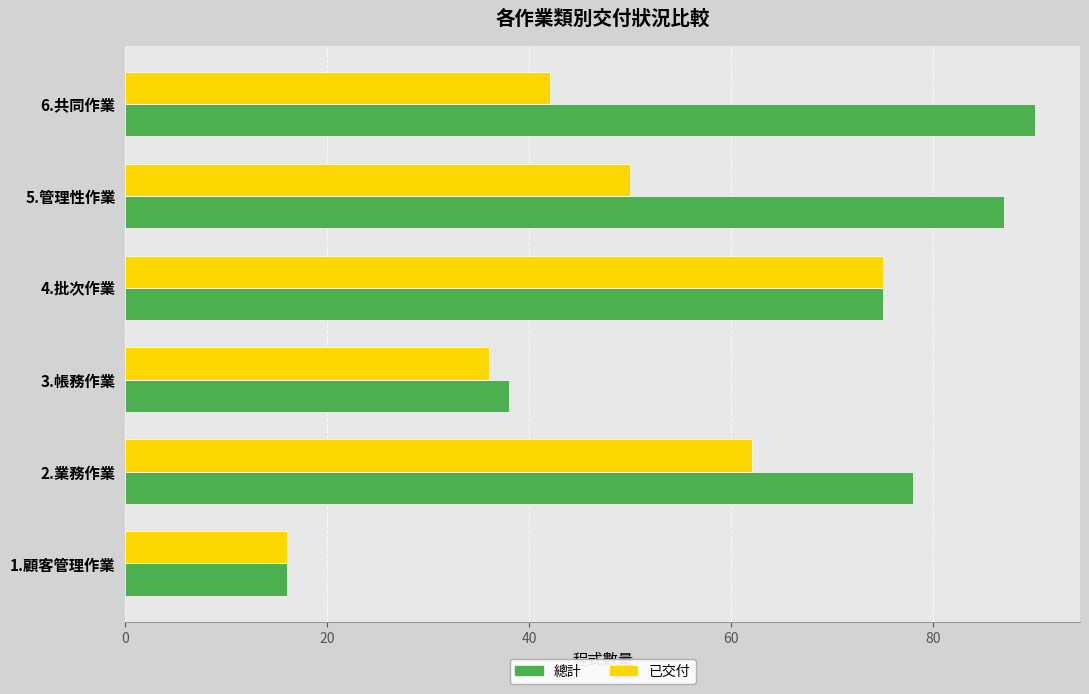

At which label is 已交付 closest to 45?

6.共同作業